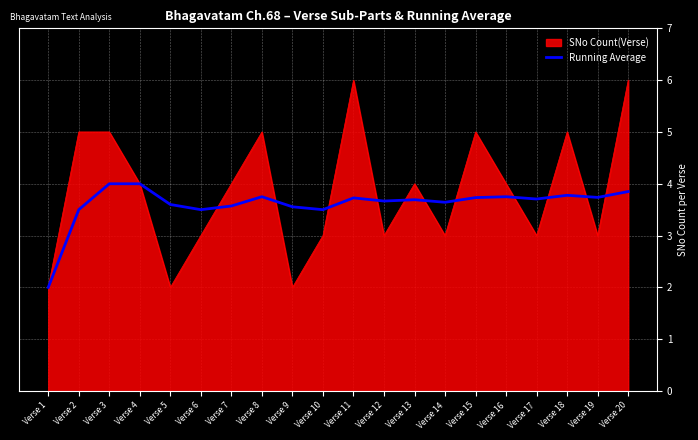

What is the lowest value of the SNo Count(Verse) series?

2.0